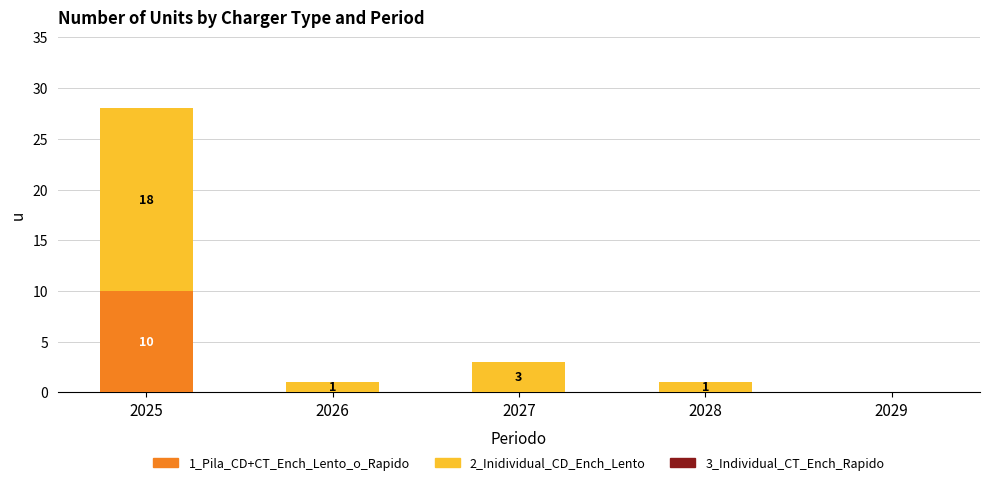

True or false: 1_Pila_CD+CT_Ench_Lento_o_Rapido has a value of 5 at 2029.

False